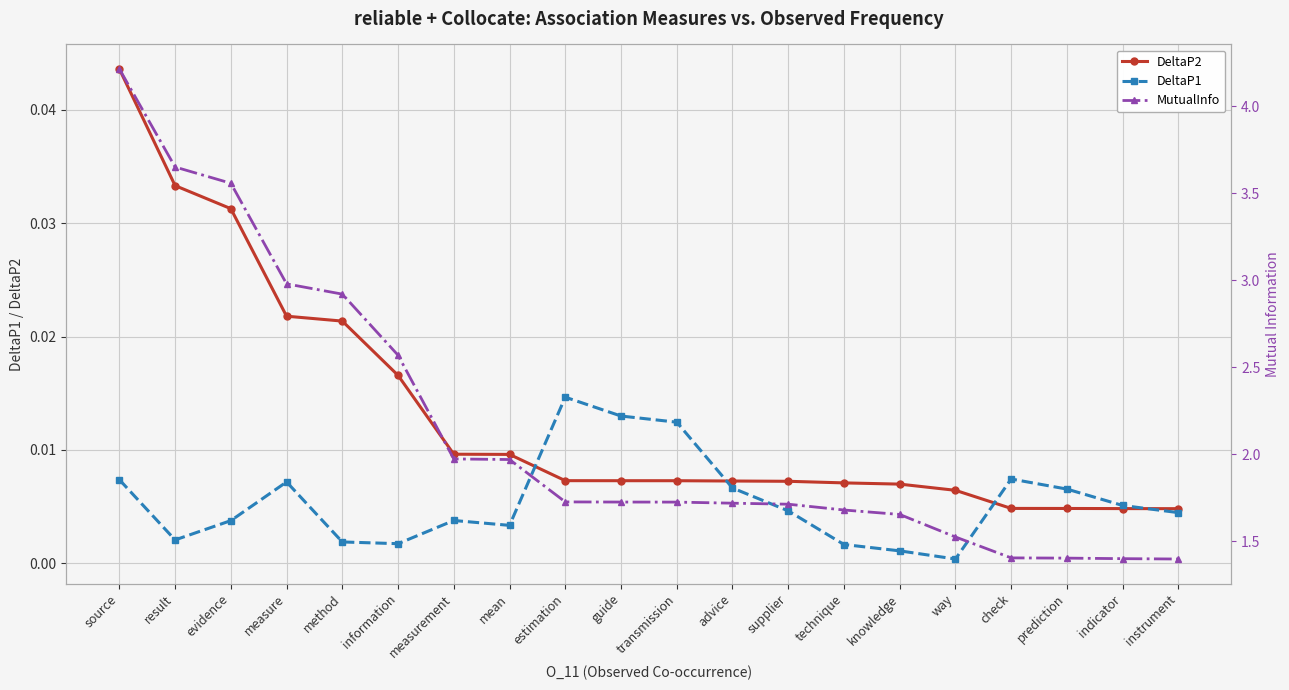

True or false: MutualInfo and DeltaP1 cross at least once.

False